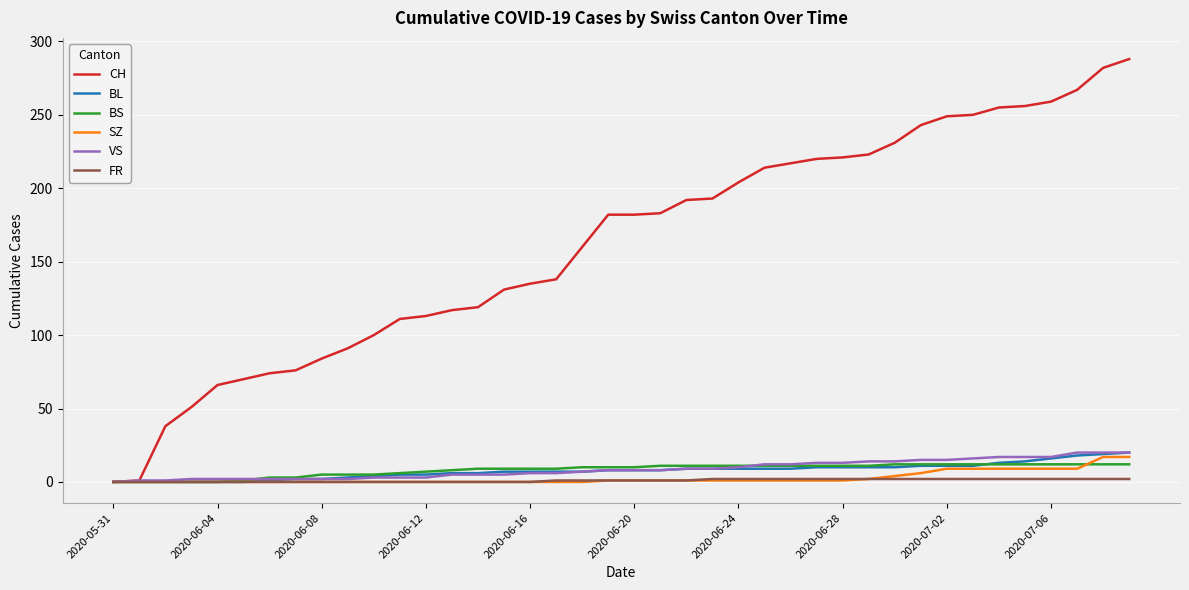

Which series has the largest total across all categories?

CH